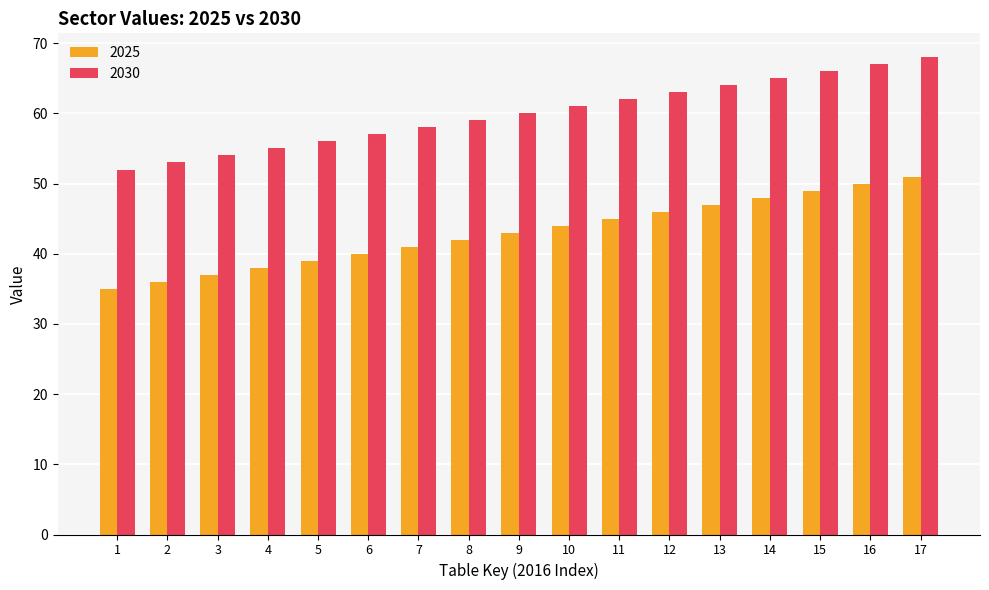

What are all the series names shown in the legend?

2025, 2030